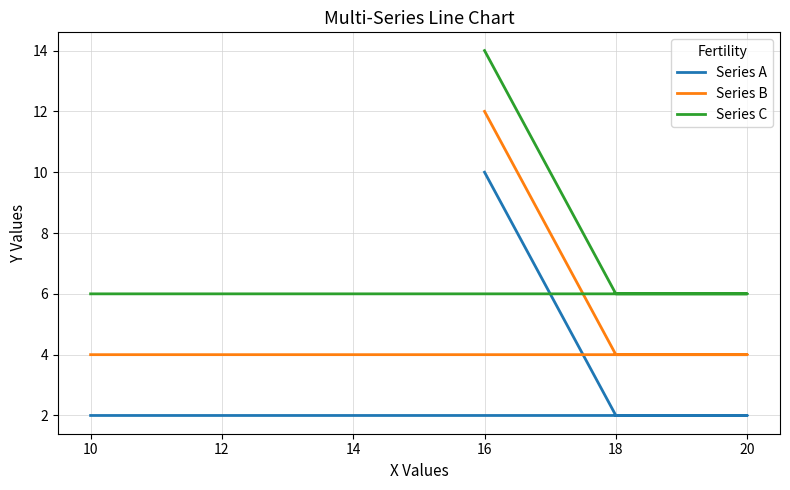

Which series has the largest total across all categories?

Series C